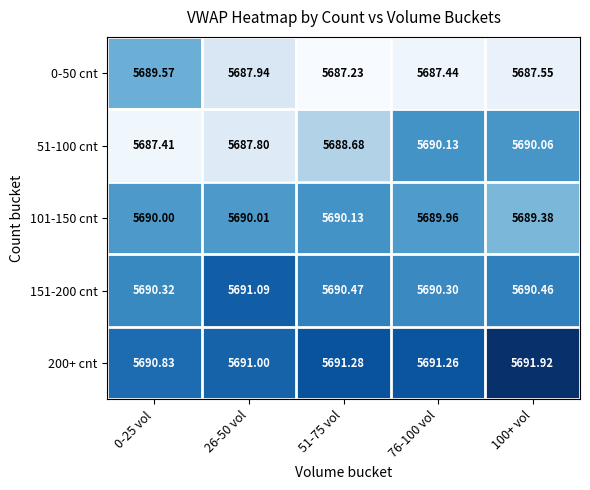

What is the difference between the highest and lowest values at 76-100 vol?

3.8